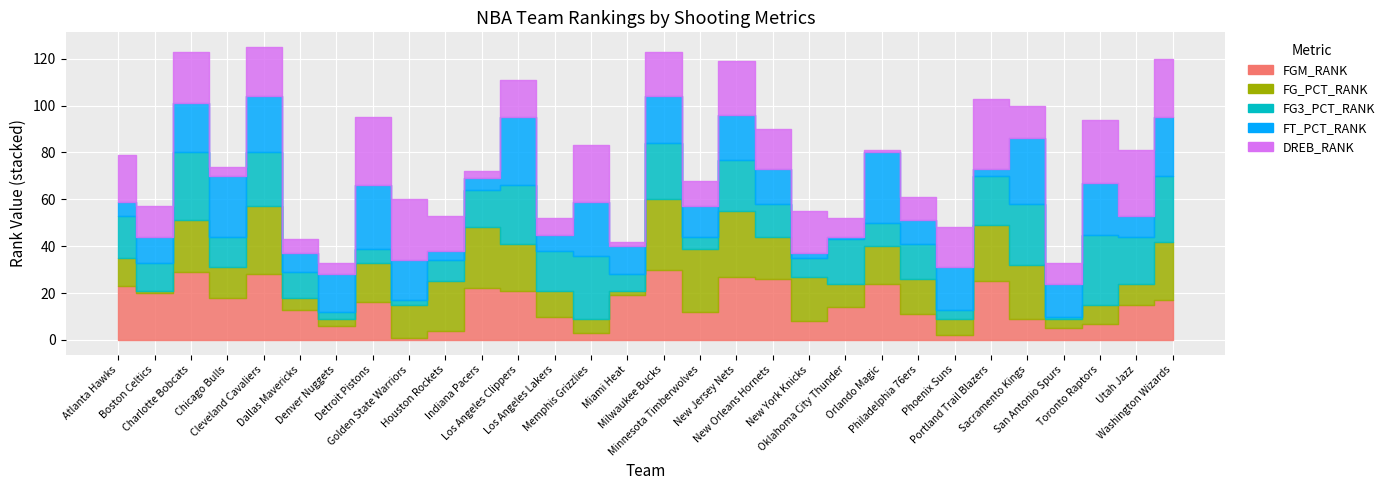

What is the total value across all series at Minnesota Timberwolves?

68